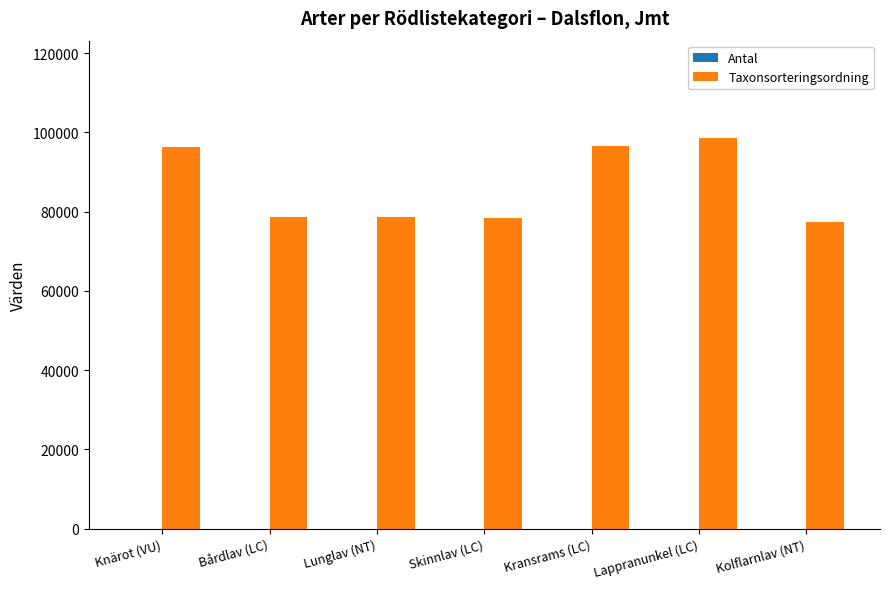

Which series has the largest total across all categories?

Taxonsorteringsordning